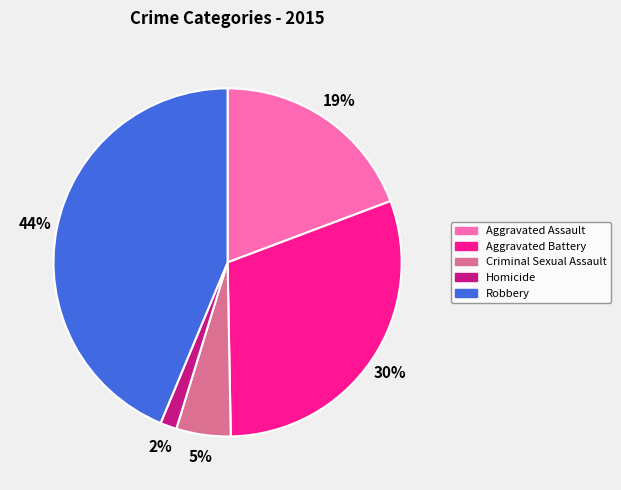

What is the ratio of the value at Aggravated Battery to the value at Criminal Sexual Assault?

6.0